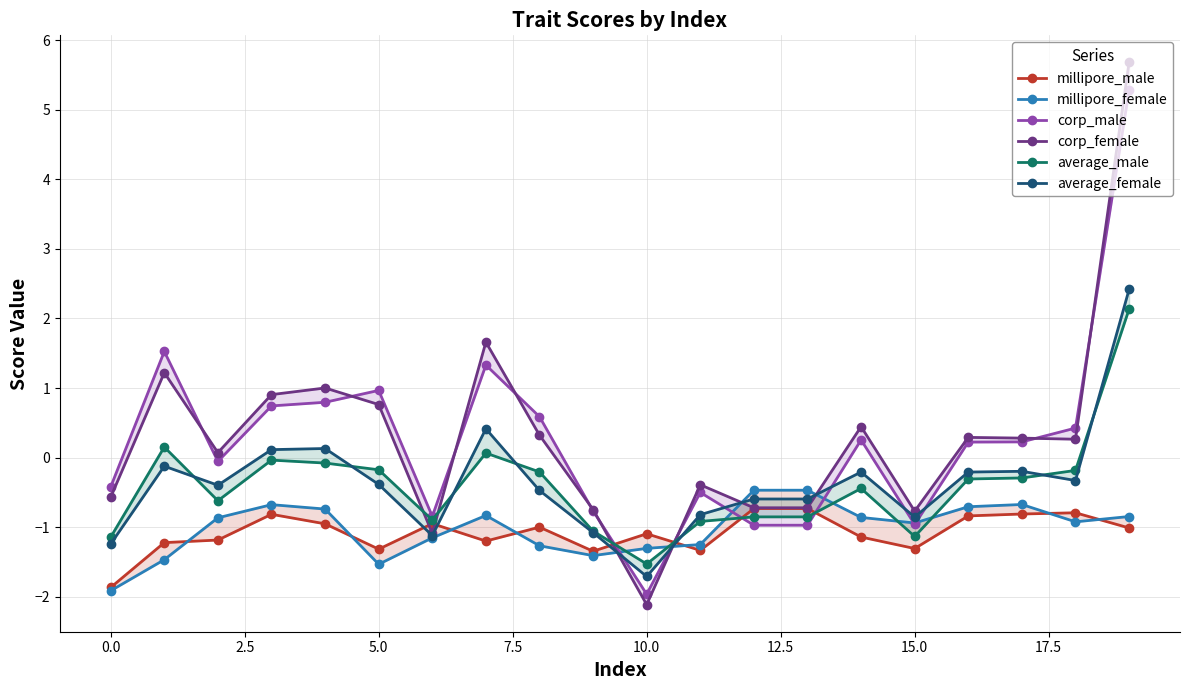

What are all the series names shown in the legend?

millipore_male, millipore_female, corp_male, corp_female, average_male, average_female